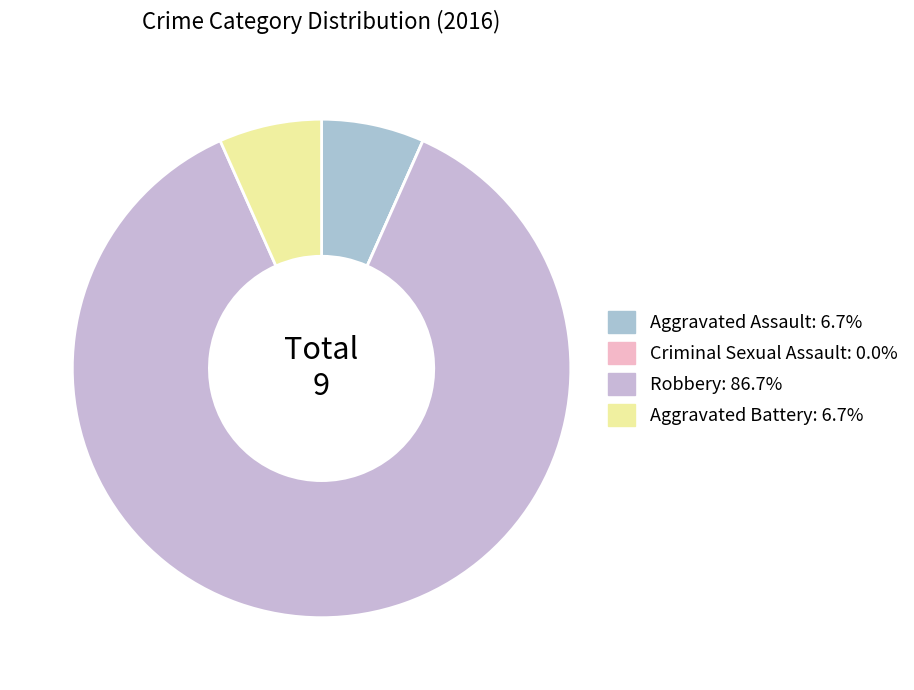

How much of the chart is everything except Aggravated Assault?

93.3%